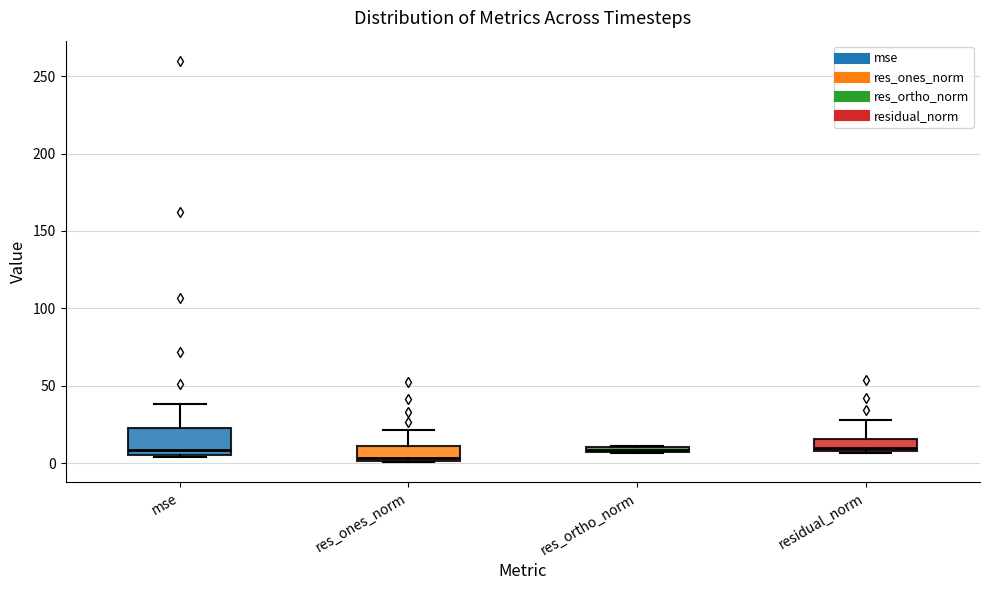

Where is the upper edge of the box for residual_norm on the y-axis? The values are not printed on the chart, so give them approximately, as read against the axis.

15